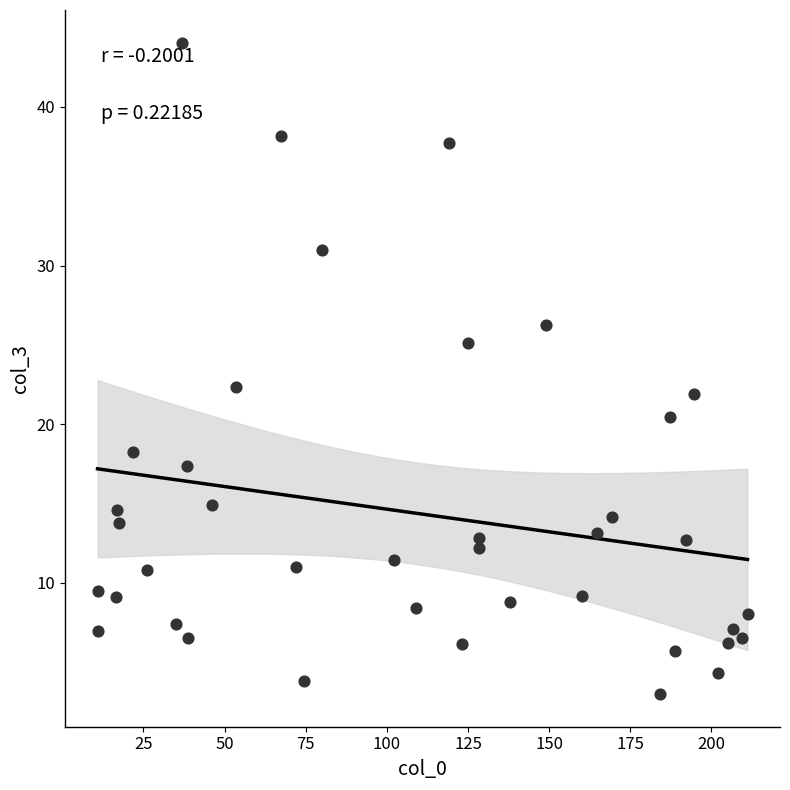

What Y value in the scatter plot is closest to 23?

22.4